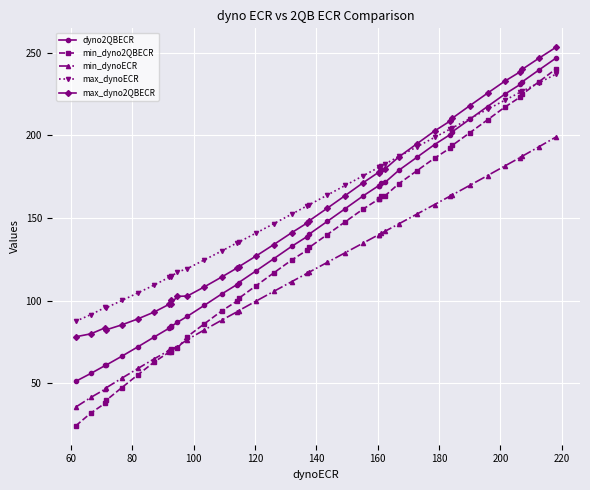

True or false: max_dyno2QBECR and min_dynoECR cross at least once.

False